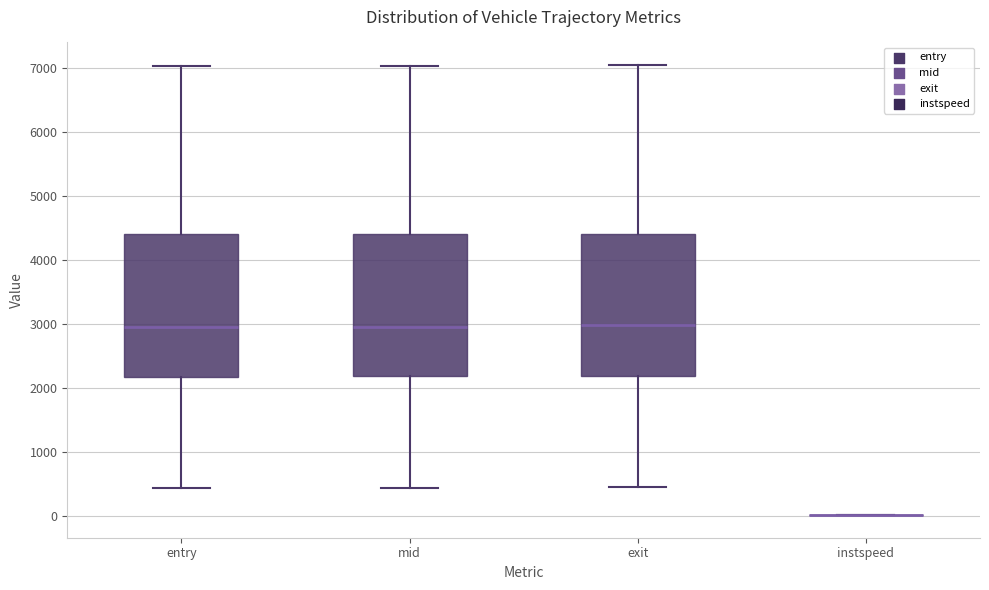

Reading left to right, transcribe this box plot: for each box, give where its median line is, the range the box spans, and where its two whiskers end, as read against the y-axis. The values are not printed on the chart, so give them approximately, as read against the axis.

entry: median 2900, box 2200 to 4400, whiskers 400 to 7000
mid: median 3000, box 2200 to 4400, whiskers 400 to 7000
exit: median 3000, box 2200 to 4400, whiskers 400 to 7000
instspeed: box collapsed to a line at 0, whiskers 0 to 0